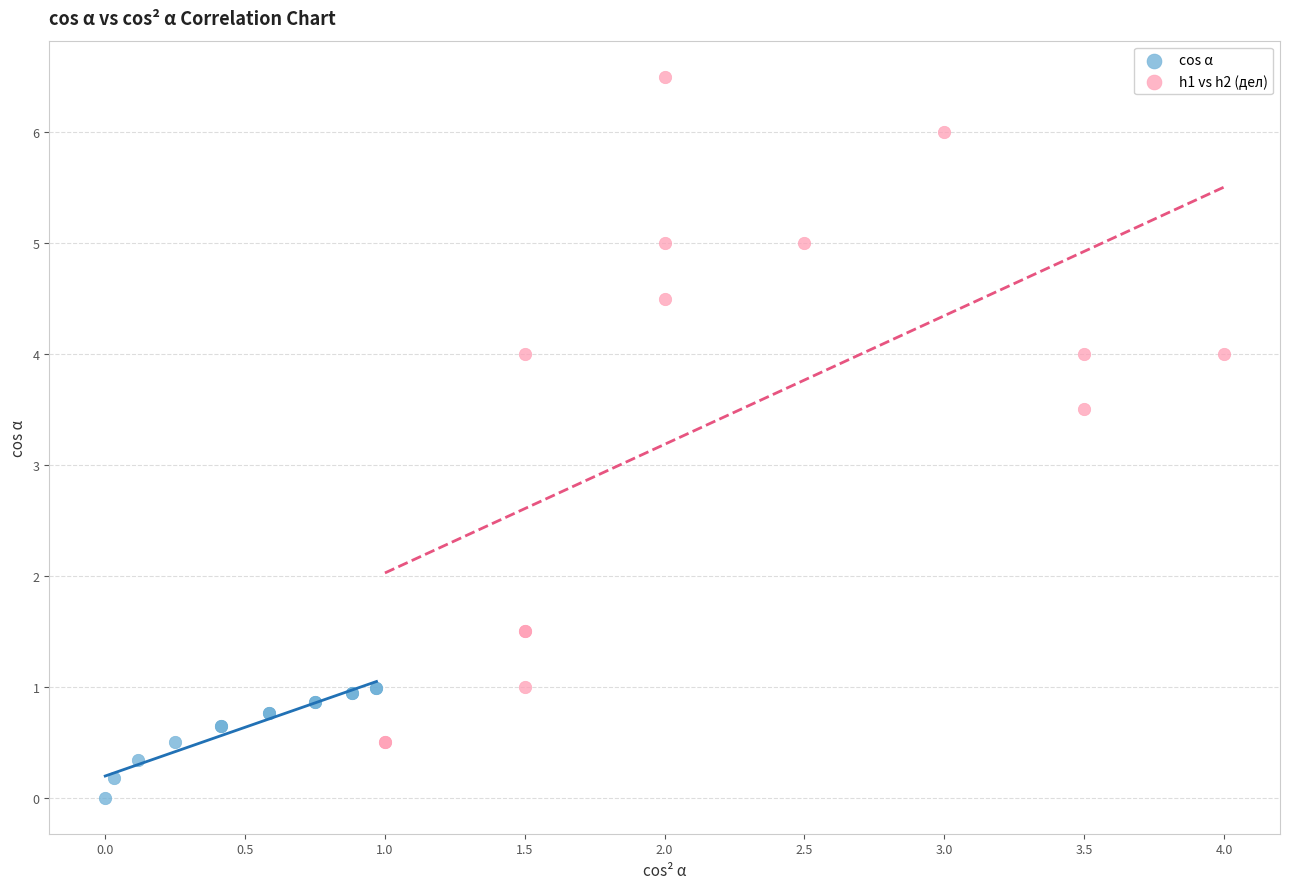

Which series has the widest spread of Y values?

h1 vs h2 (дел)